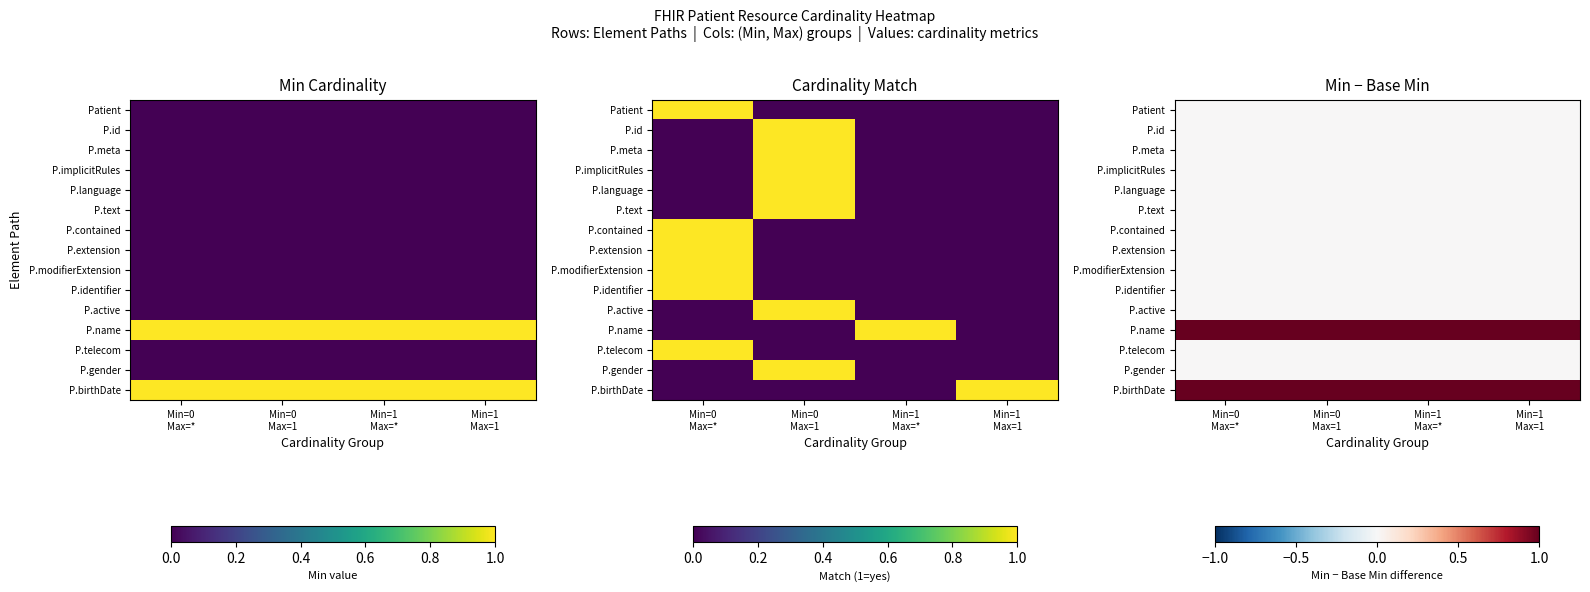

What is the difference between the highest and lowest values at Min=1
Max=*?

1